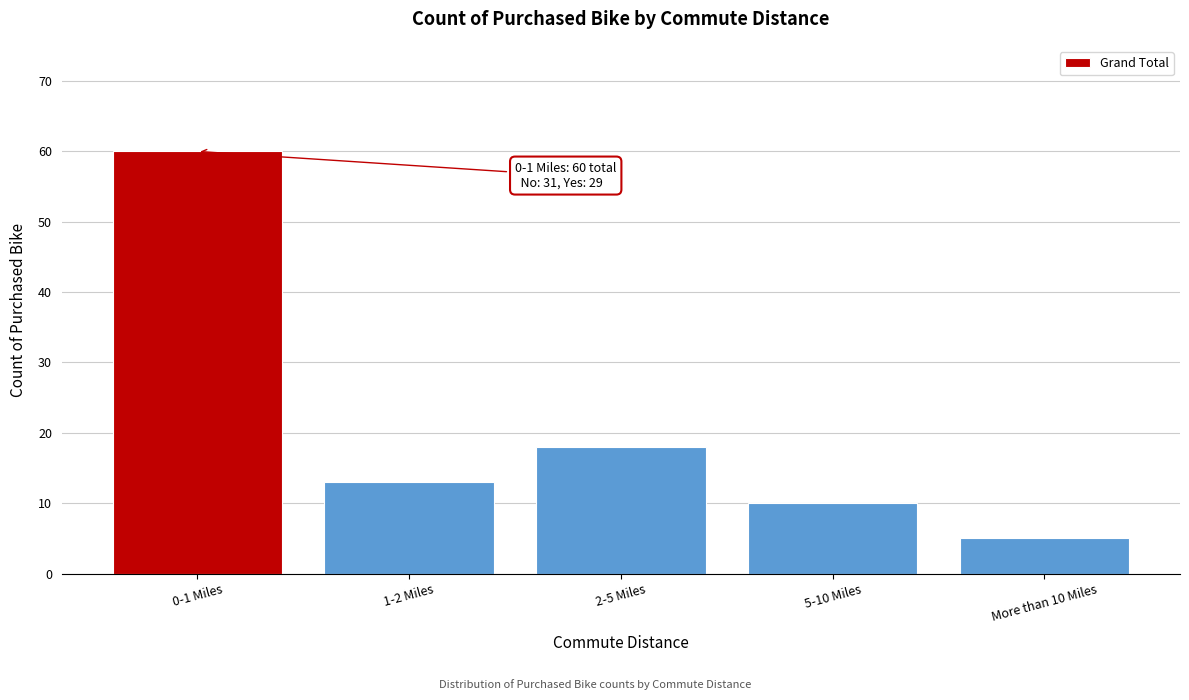

Reading left to right, extract all data points from this chart.

0-1 Miles=60	1-2 Miles=13	2-5 Miles=18	5-10 Miles=10	More than 10 Miles=5